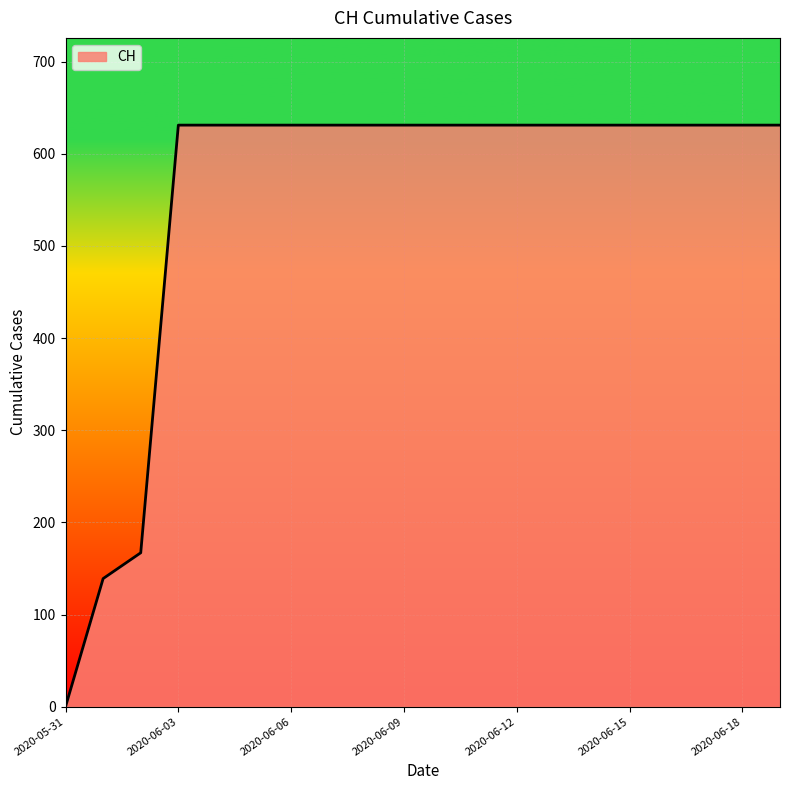

What is the greatest value displayed?

631